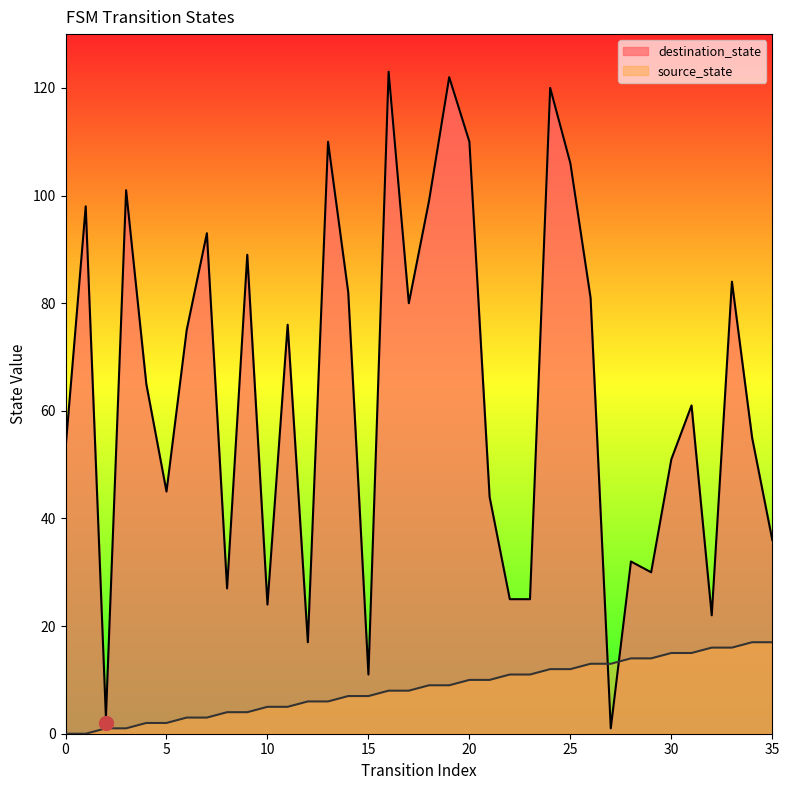

True or false: destination_state and source_state intersect in this chart.

True